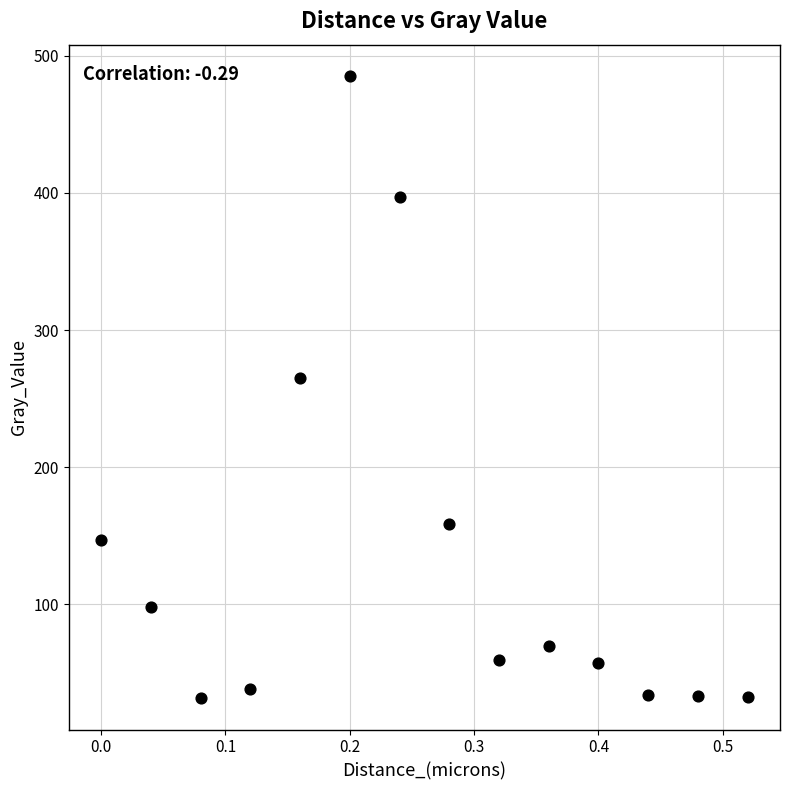

What Y value in the scatter plot is closest to 258?

265.0